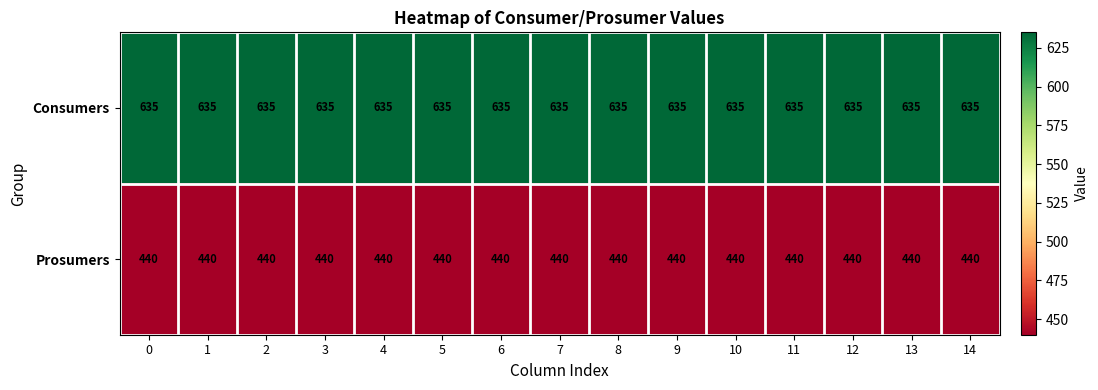

Rank the series by their average value, from highest to lowest.

Consumers, Prosumers